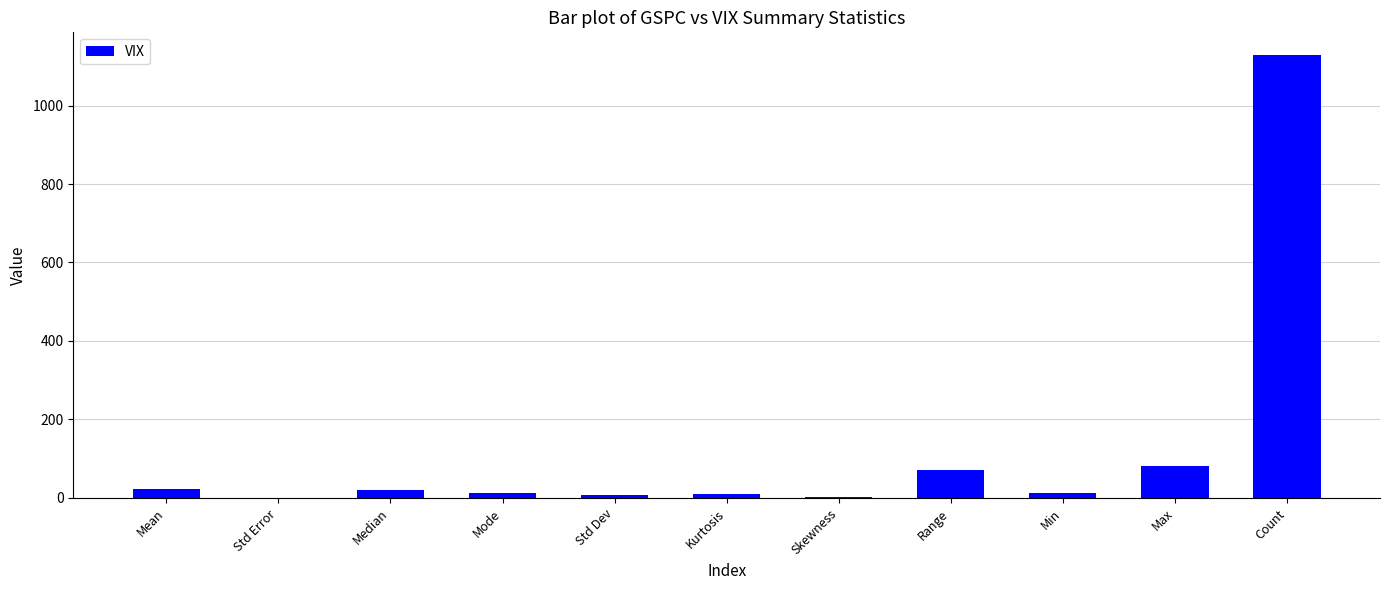

Between Median and Skewness, which is larger?

Median